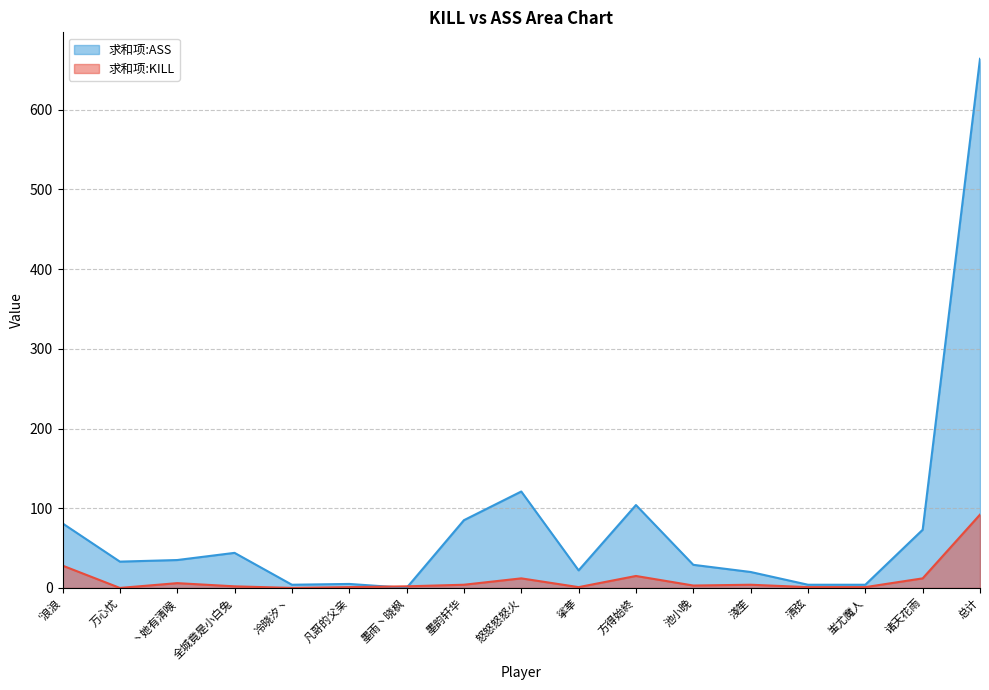

What is the difference between the 求和项:ASS values at 诸天花雨 and 万心忧?

40